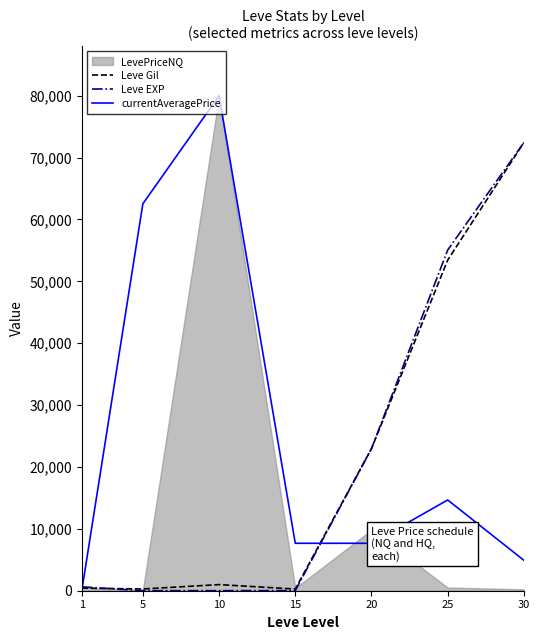

Is the value of Leve Gil at 10 greater than the value of currentAveragePrice at 20?

No